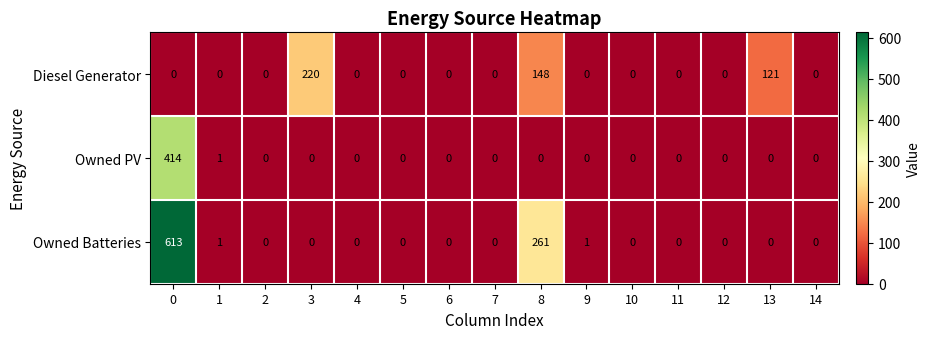

Which series has the largest total across all categories?

Owned Batteries